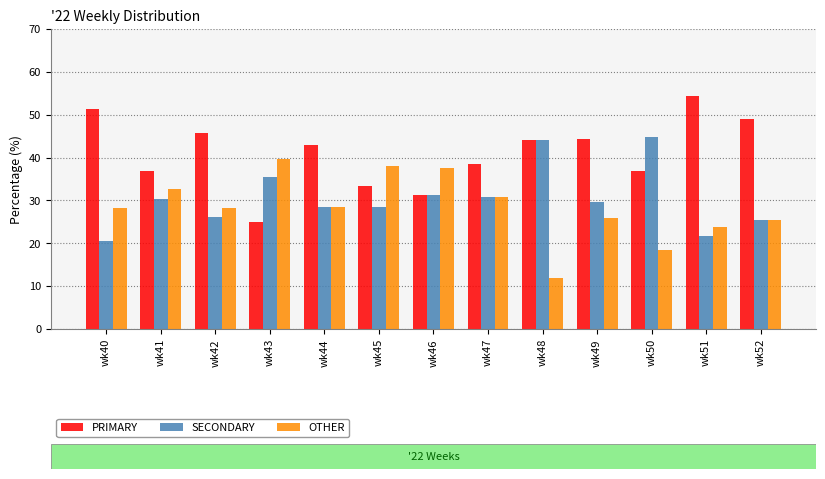

What is the sum of the SECONDARY values at wk52 and wk41?

56.0